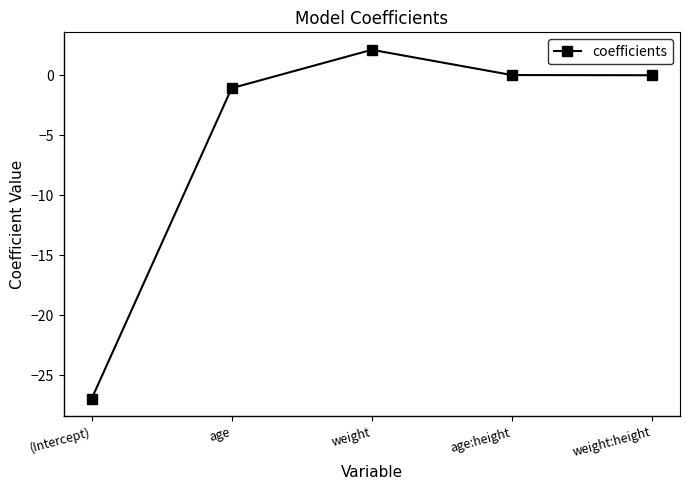

Where is the first local maximum?

weight